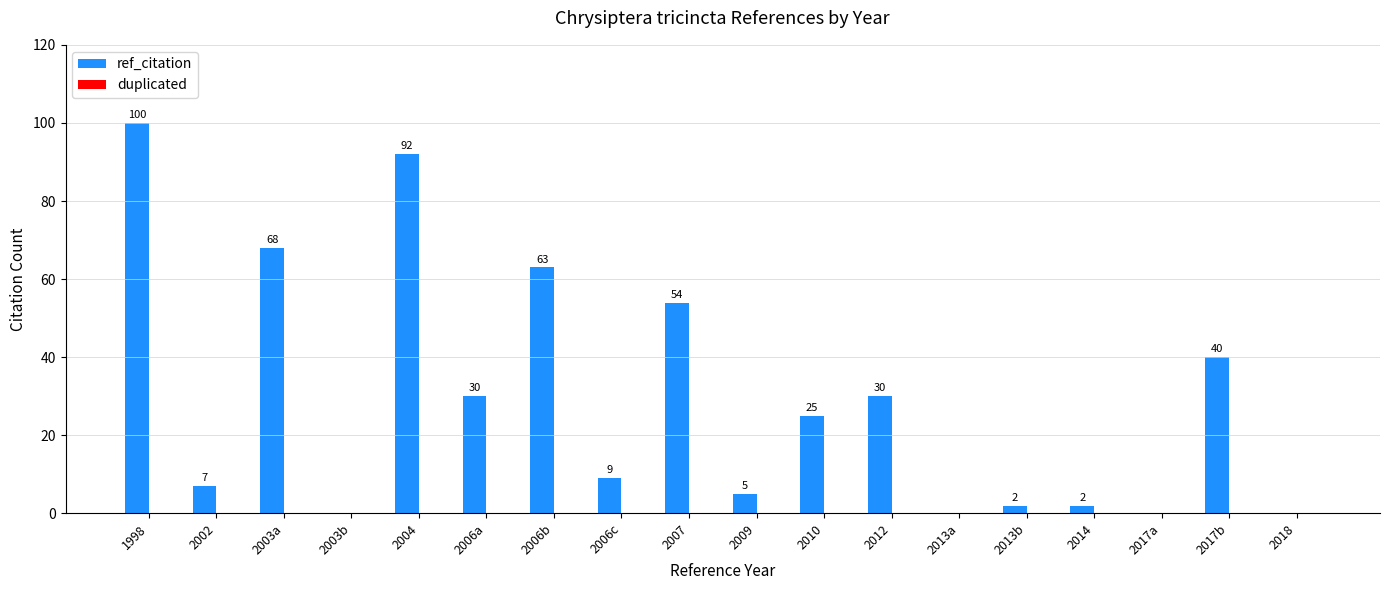

Reading left to right, extract all data points from this chart.

1998=100	2002=7	2003a=68	2003b=0	2004=92	2006a=30	2006b=63	2006c=9	2007=54	2009=5	2010=25	2012=30	2013a=0	2013b=2	2014=2	2017a=0	2017b=40	2018=0